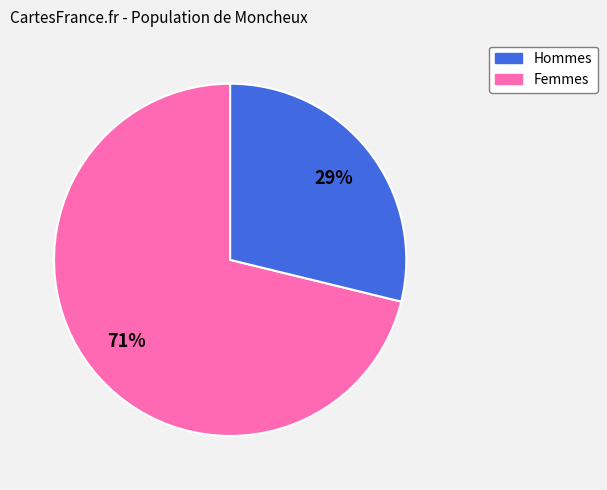

To the nearest percent, what is the average slice percentage?

50%